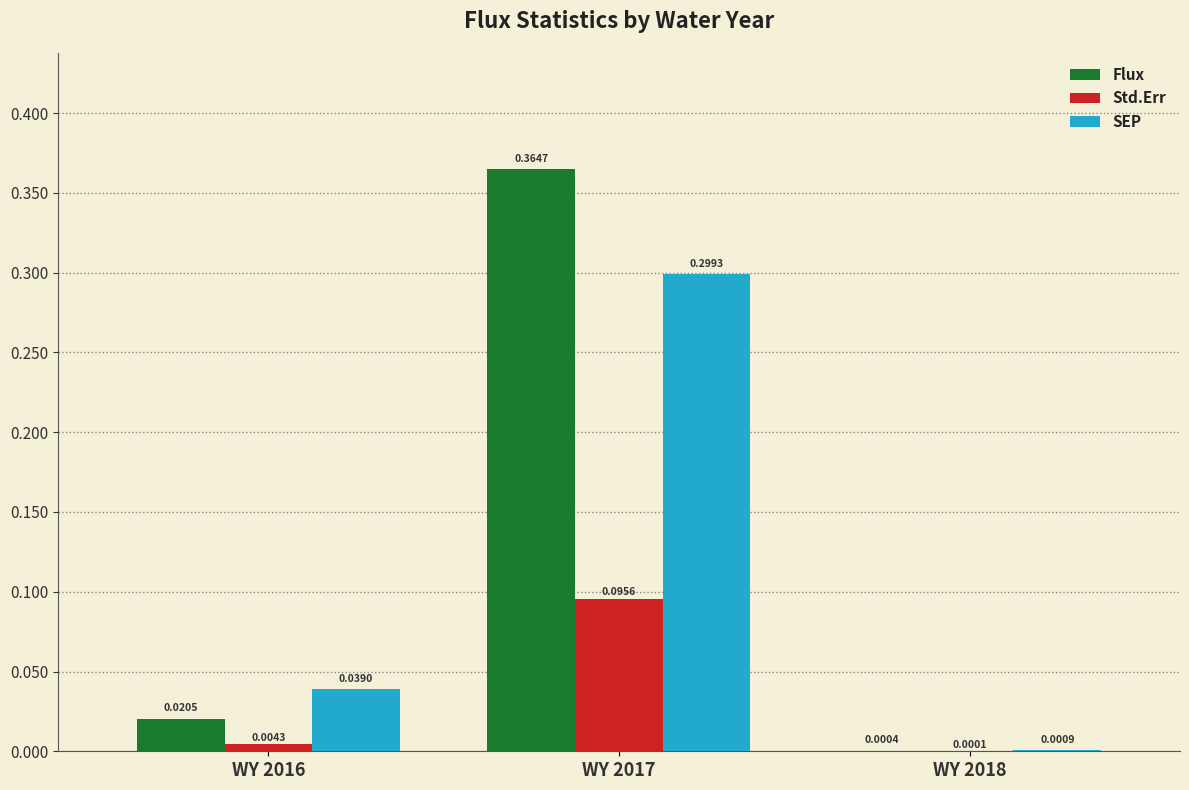

Which series has the largest range (max minus min)?

Flux